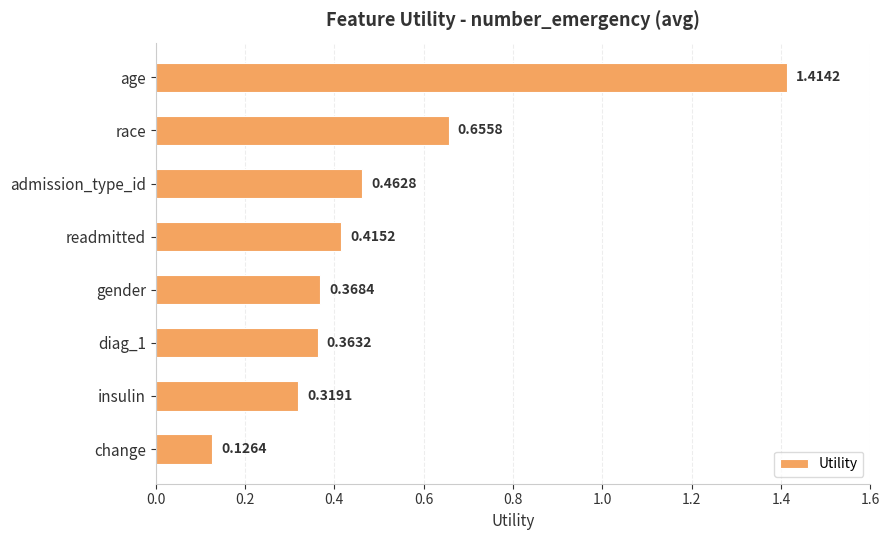

What is the difference between the maximum and minimum values?

1.3